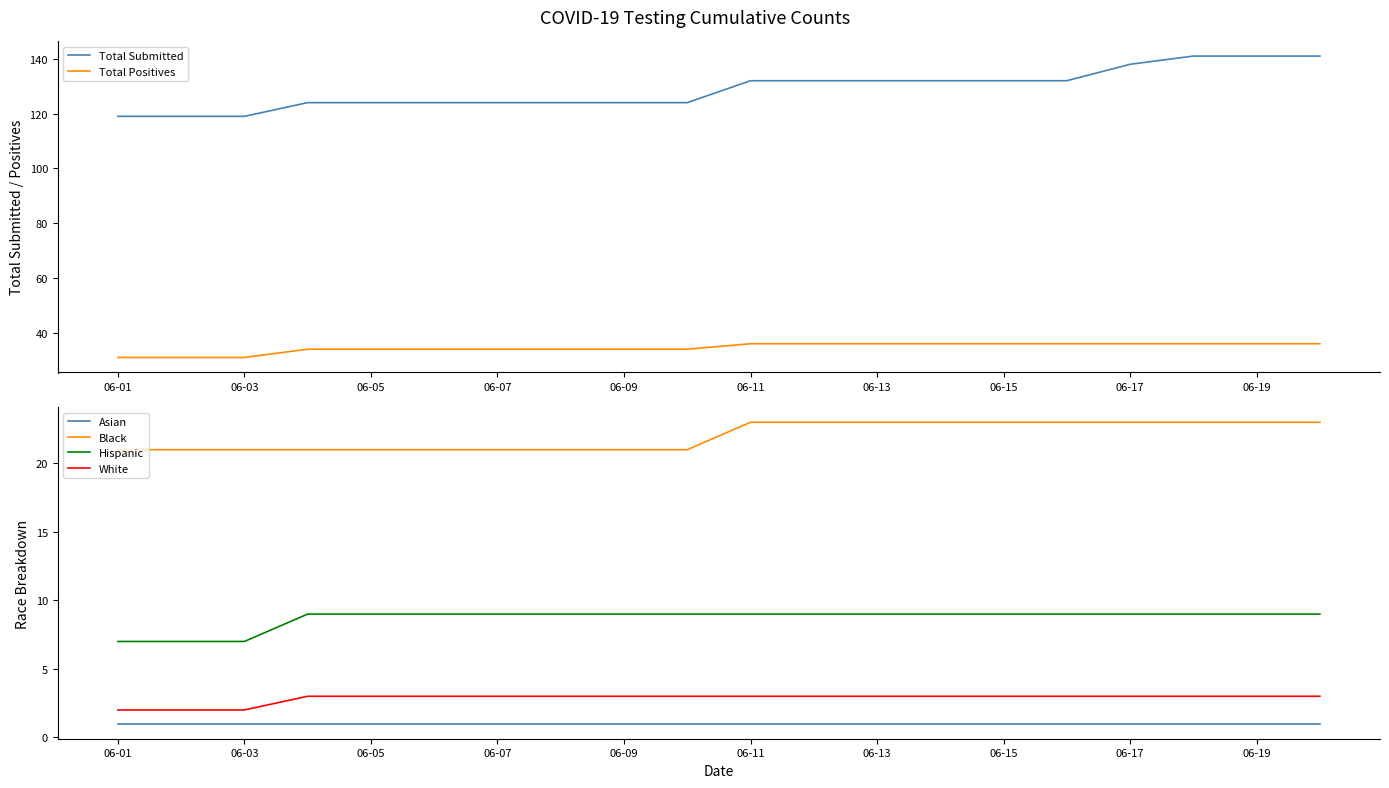

True or false: Total Submitted and Hispanic cross at least once.

False